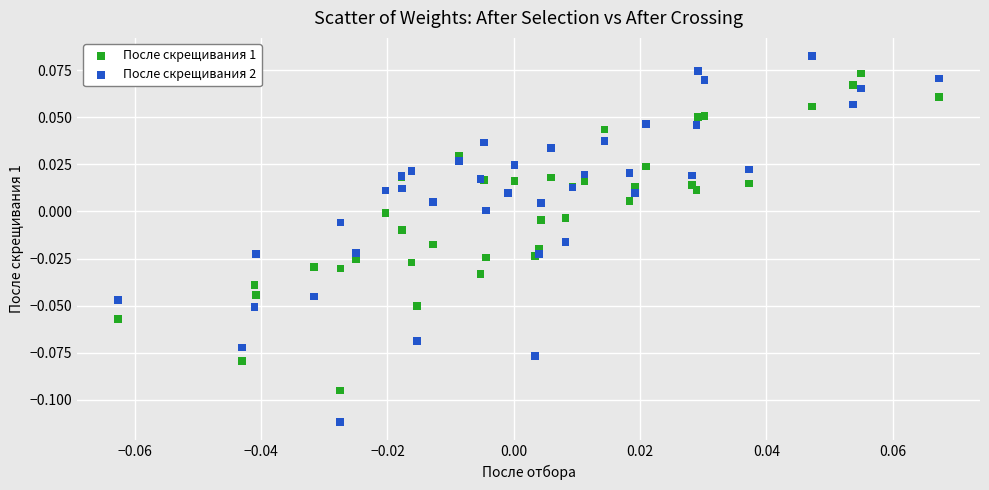

Which series reaches the minimum Y coordinate?

После скрещивания 2